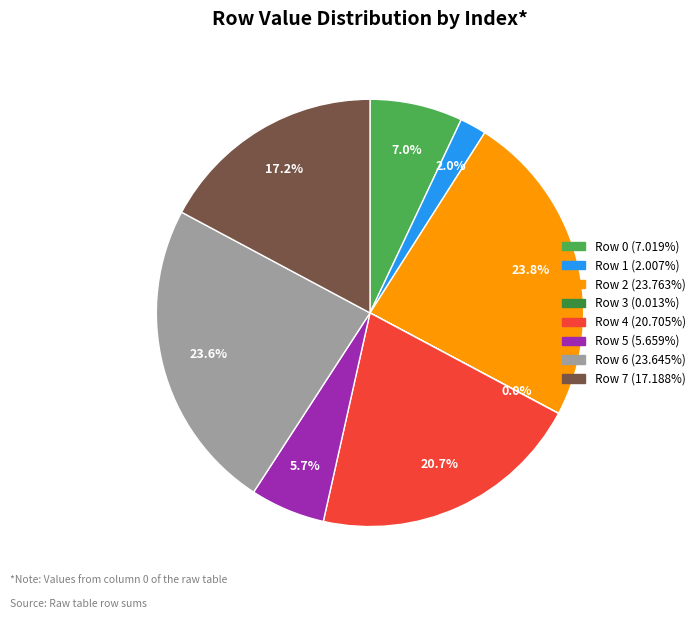

Is there any slice that represents more than half of the pie?

No